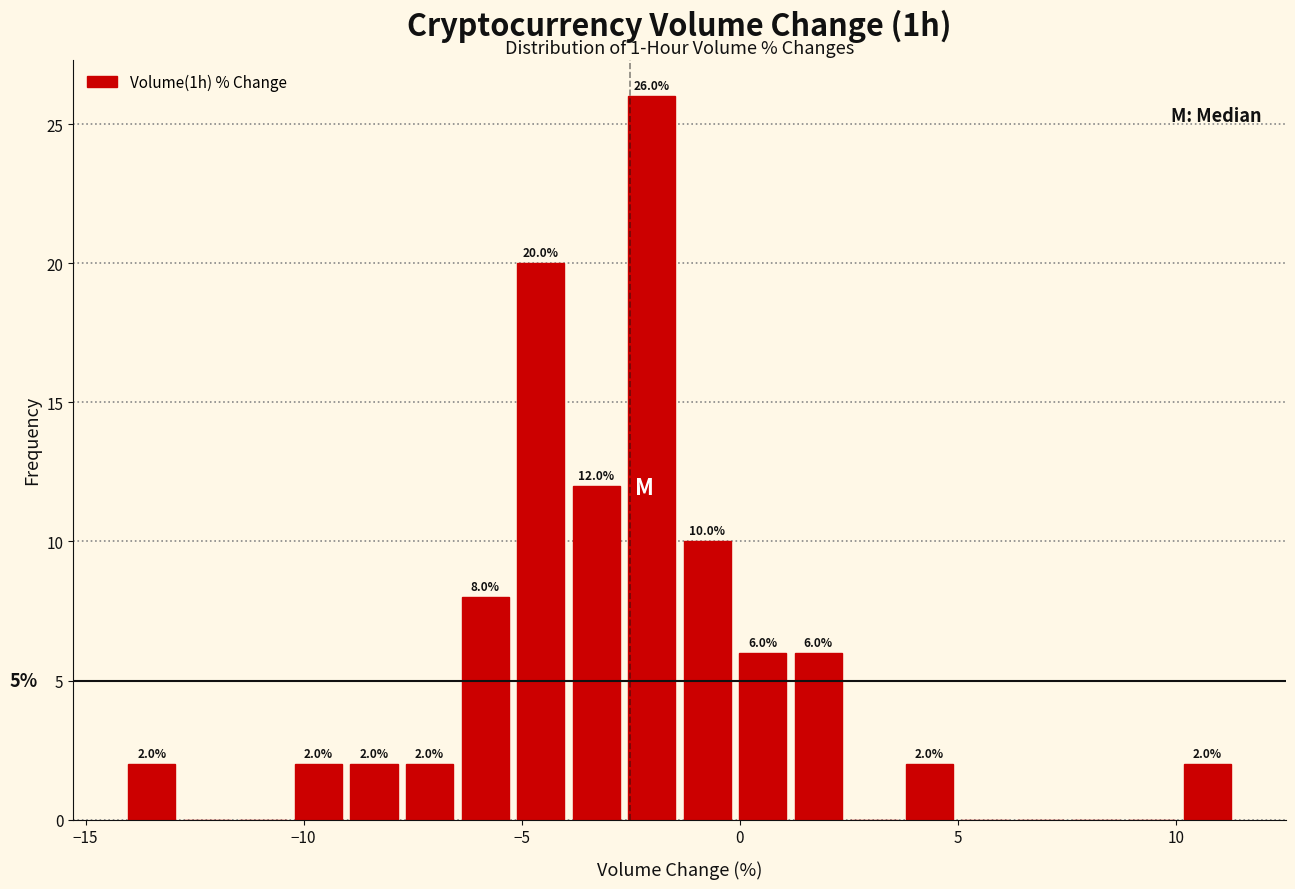

Around what value on the x-axis is the tallest bar? Give the approximate position of its centre, as read against the axis.

-2.0